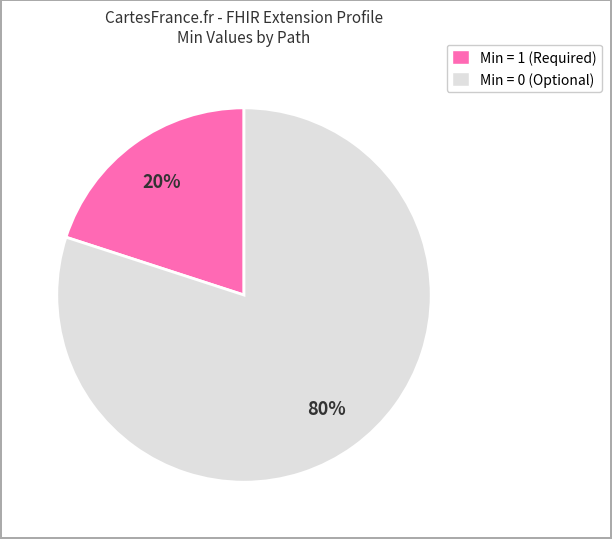

Is there any slice that represents more than half of the pie?

Yes